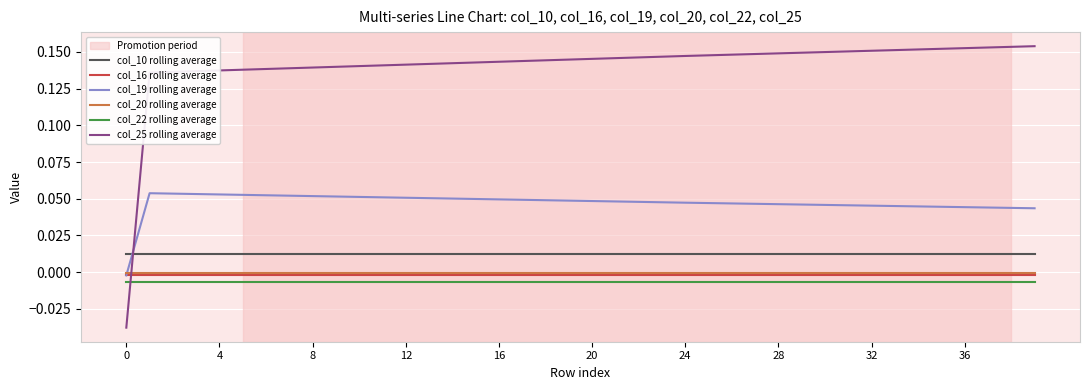

Which series has the largest total across all categories?

col_25 rolling average